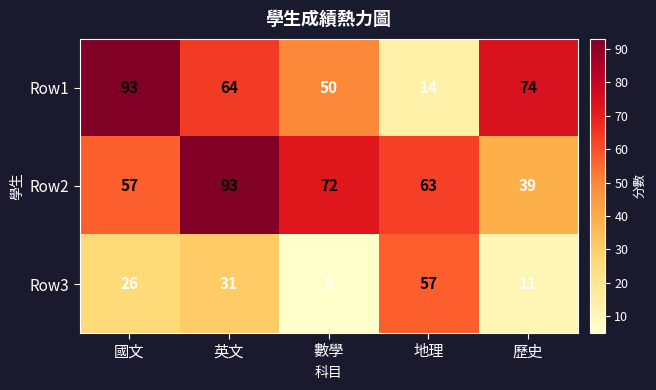

Reading left to right, extract all data points from this chart.

Row1: 國文=93	英文=64	數學=50	地理=14	歷史=74
Row2: 國文=57	英文=93	數學=72	地理=63	歷史=39
Row3: 國文=26	英文=31	數學=5	地理=57	歷史=11